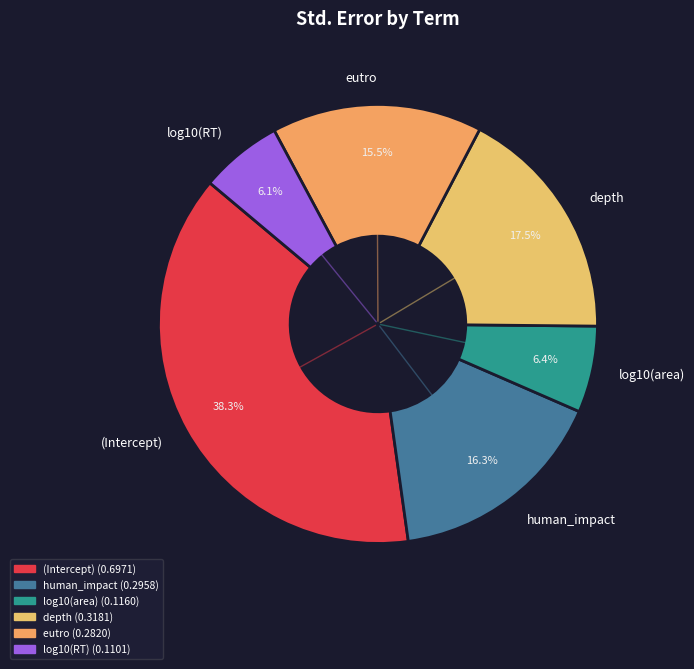

True or false: human_impact accounts for 16% of the total.

True